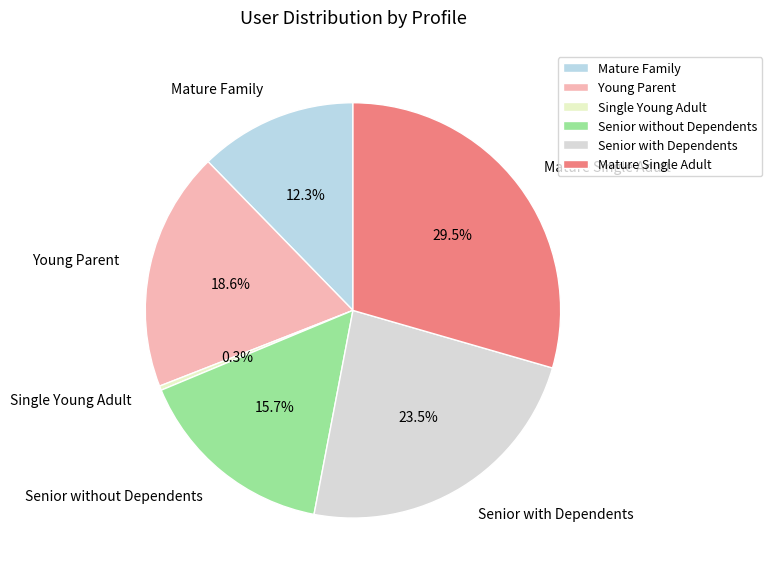

What is the largest slice in the pie chart?

Mature Single Adult